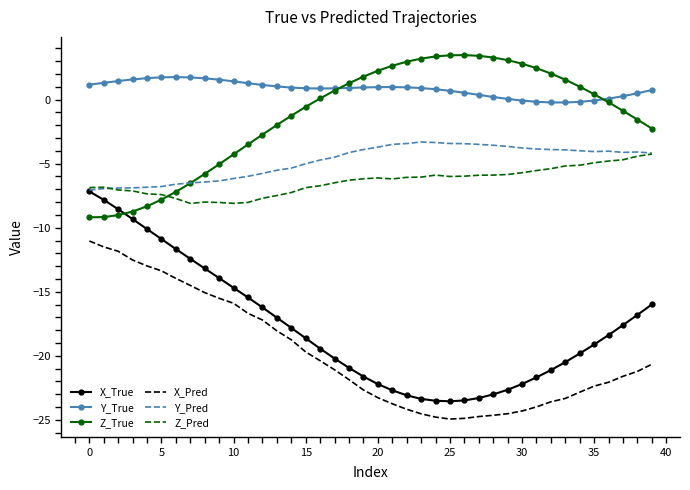

Which series has the largest total across all categories?

Y_True